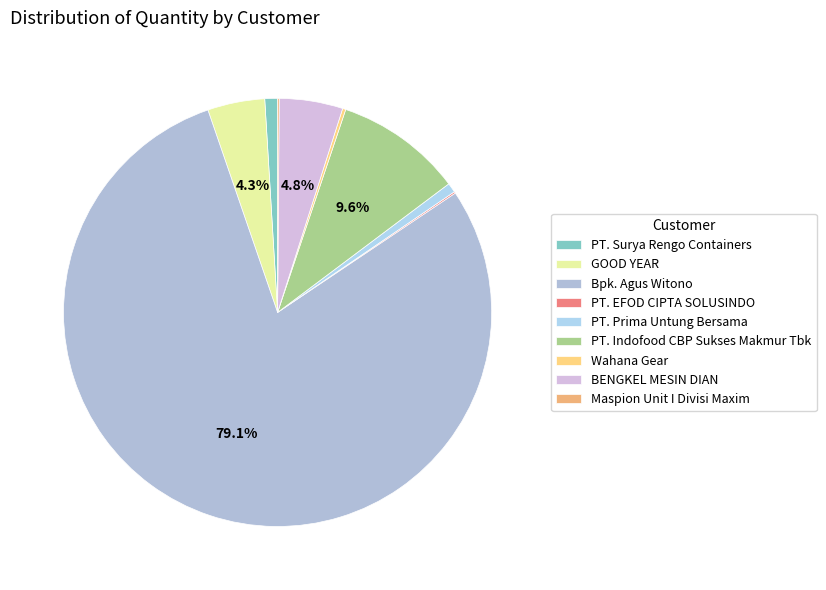

What percentage is NOT represented by BENGKEL MESIN DIAN?

95.2%